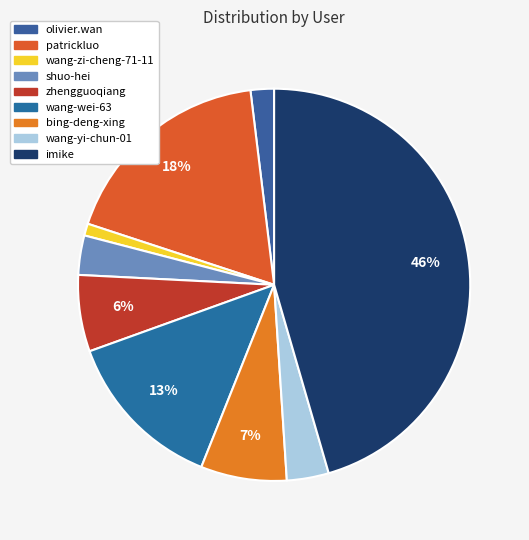

To the nearest percent, what percentage of the pie is bing-deng-xing?

7%